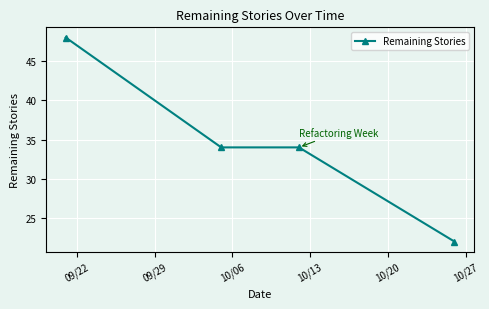

What is the difference between the maximum and minimum values?

26